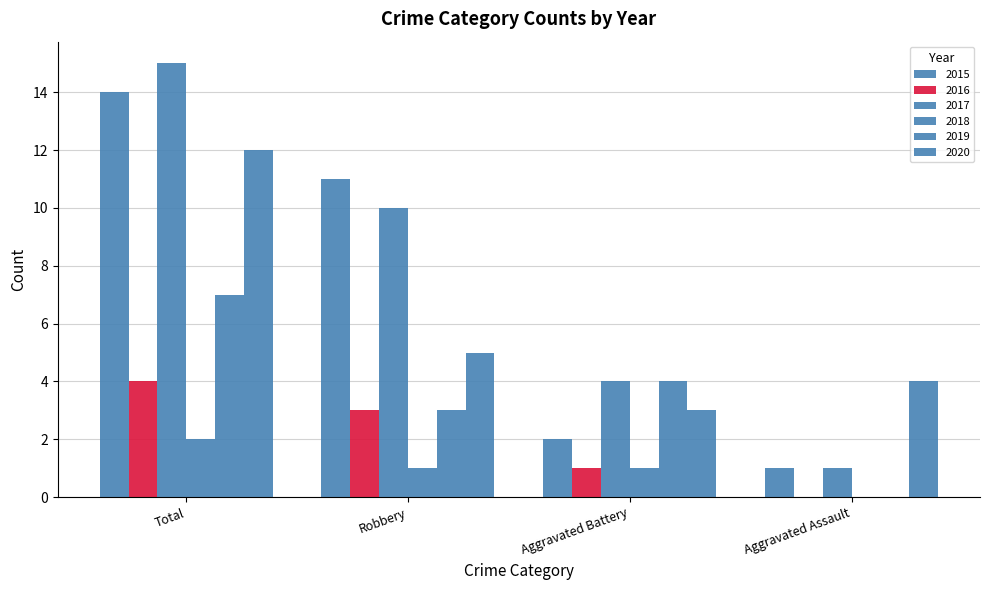

The 2019 series shows 0 at Aggravated Assault. True or false?

True